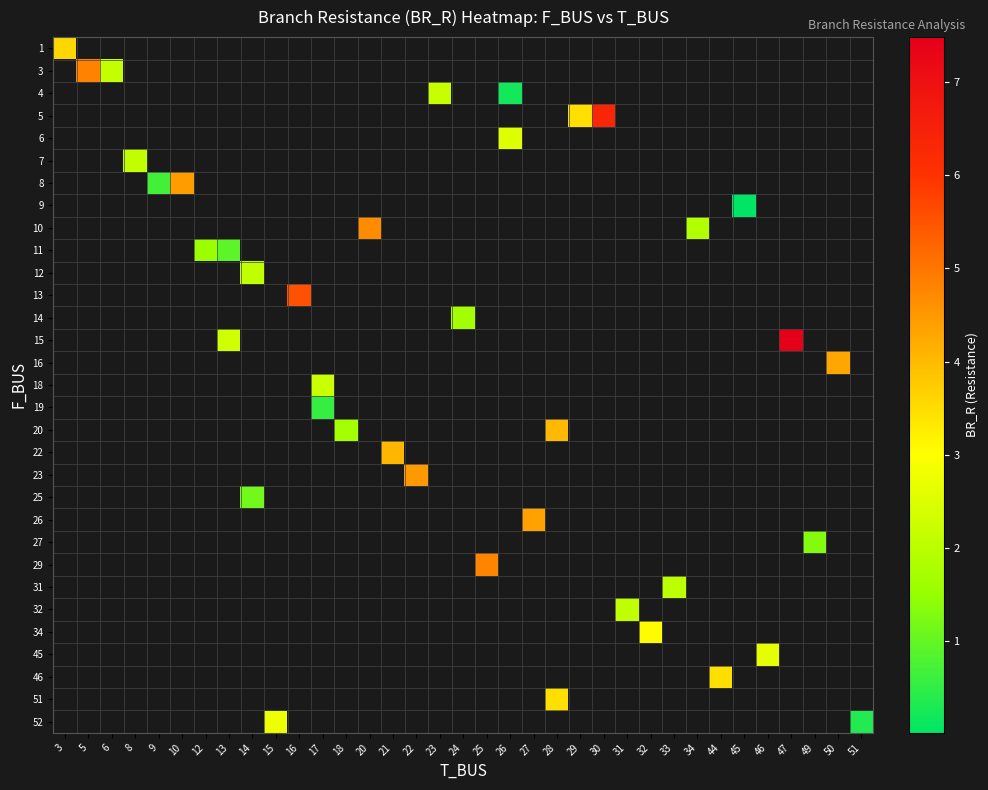

Count the number of categories in the chart.

35